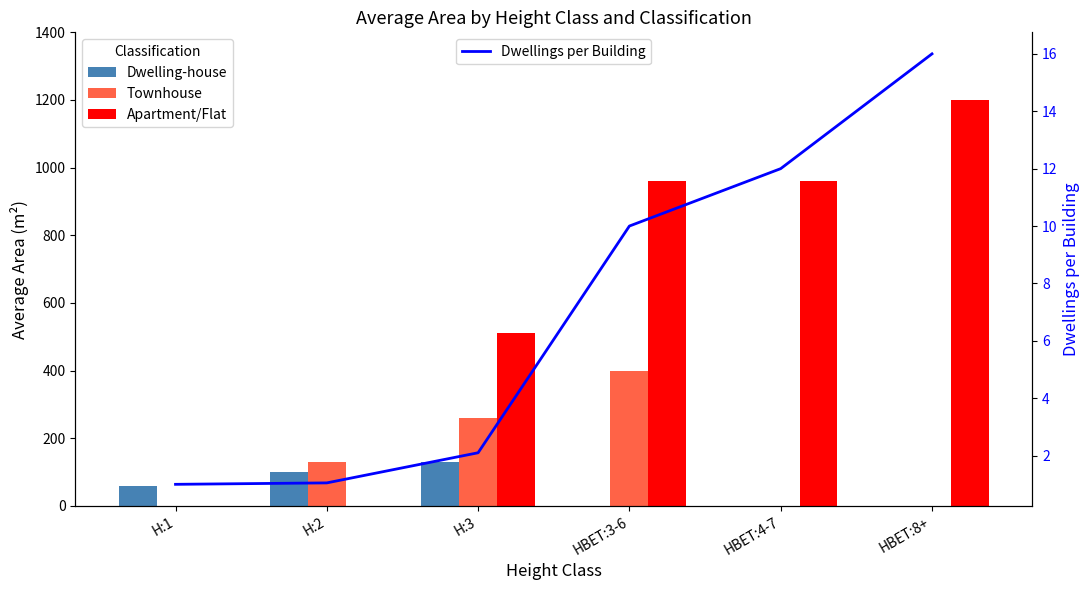

What is the minimum value for Dwellings per Building?

1.0